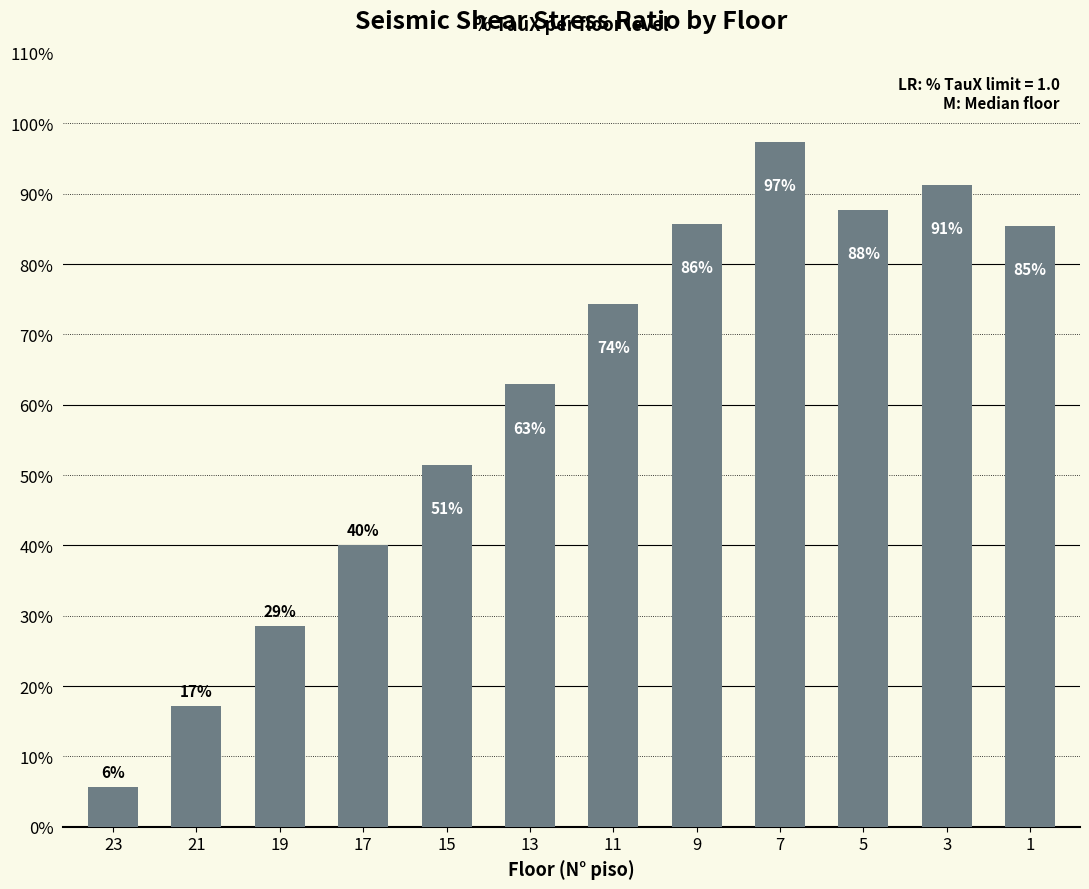

What is the difference between the second highest and minimum values?

0.9